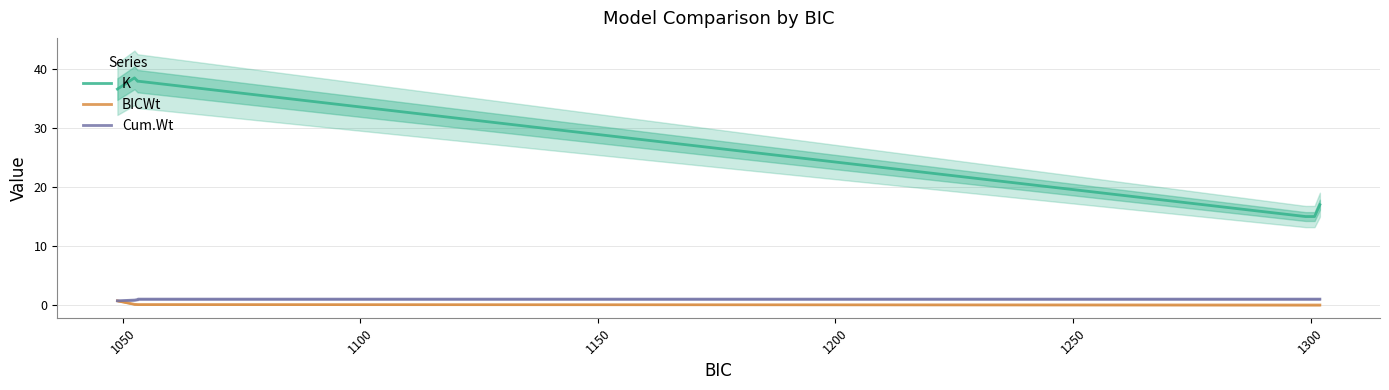

True or false: BICWt and K intersect in this chart.

False